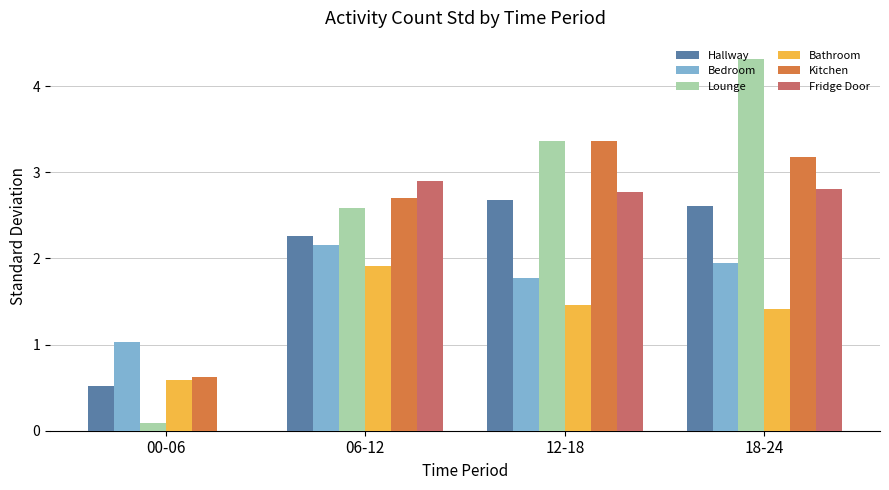

True or false: Bedroom has a value of 0.8 at 18-24.

False